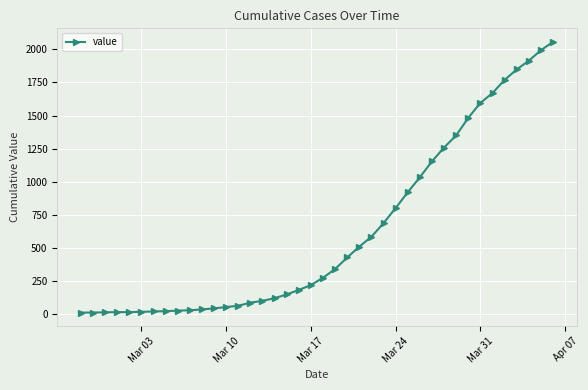

What is the greatest value displayed?

2056